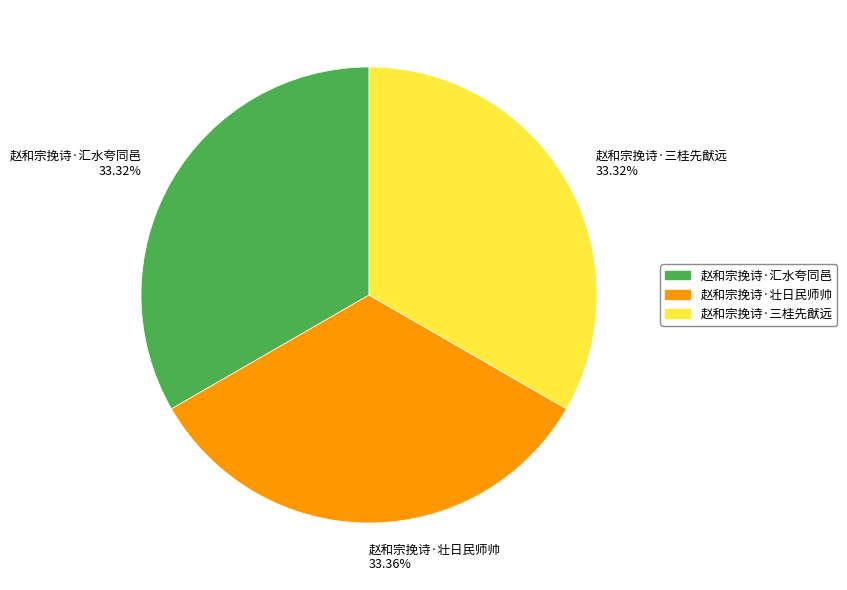

Combined, do 赵和宗挽诗·壮日民师帅 and 赵和宗挽诗·三桂先猷远 account for over 50%?

Yes